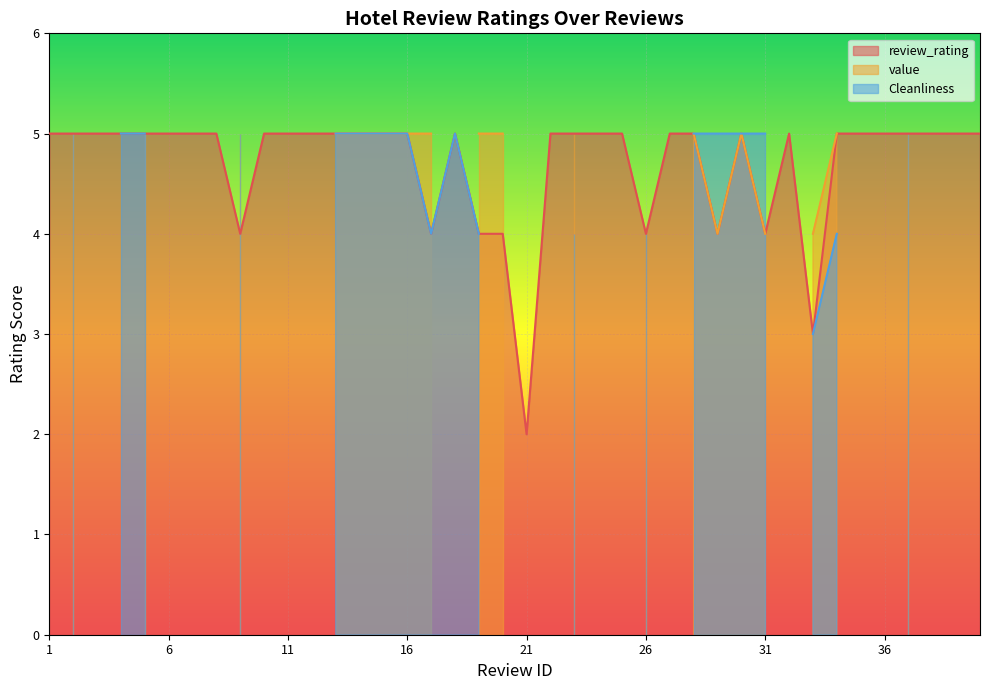

List the series in order of their peak value, lowest first.

review_rating, value, Cleanliness